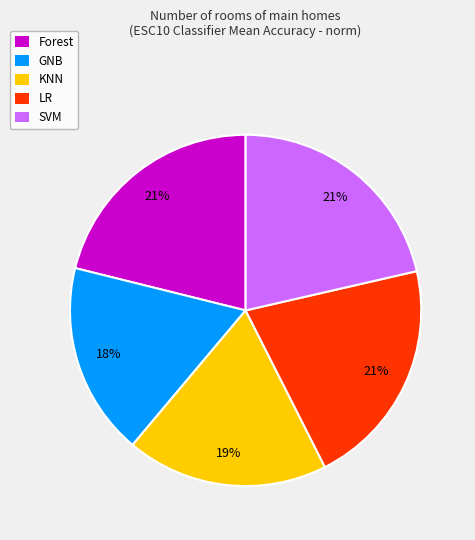

To the nearest percent, what portion does LR represent?

21%